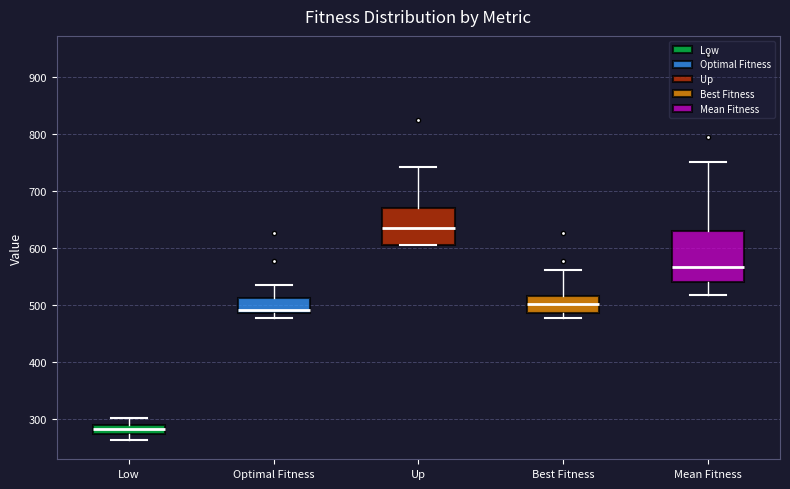

Which box is the tallest, from its lower edge to its upper edge?

Mean Fitness